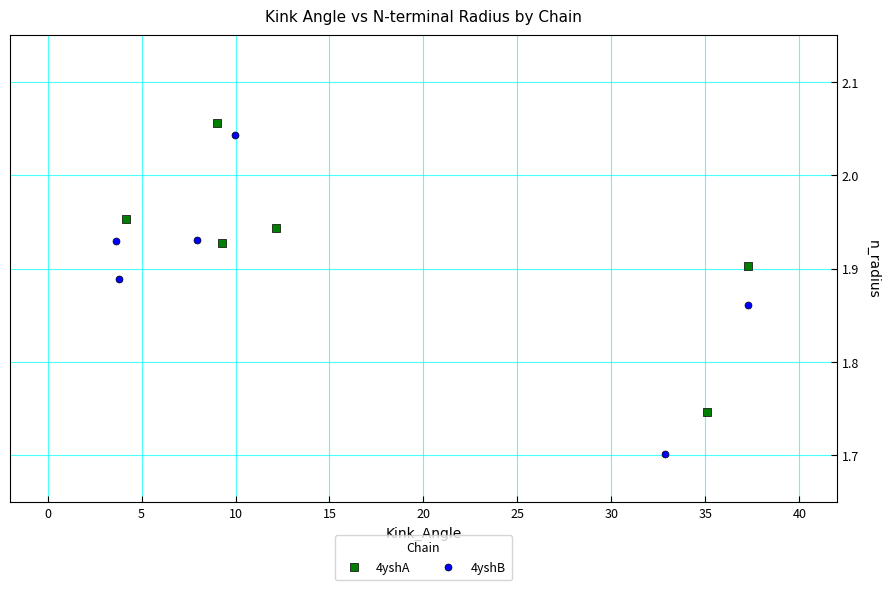

Which series has the largest Y range (max minus min)?

4yshB